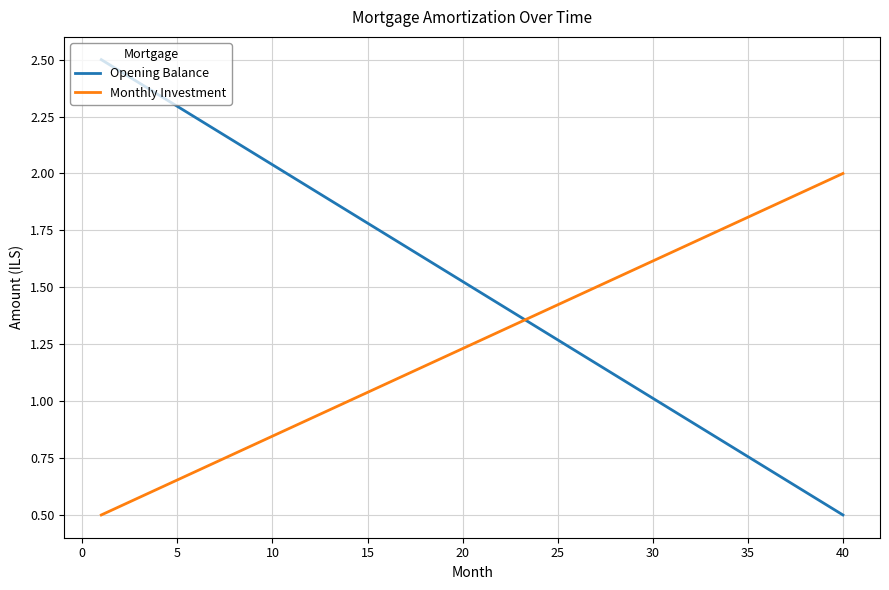

List the series in order of their peak value, lowest first.

Monthly Investment, Opening Balance